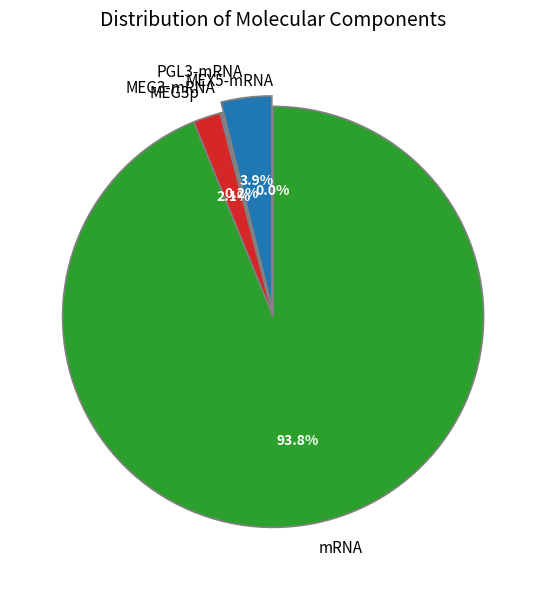

Is it true that PGL3-mRNA is 9% of the pie?

False